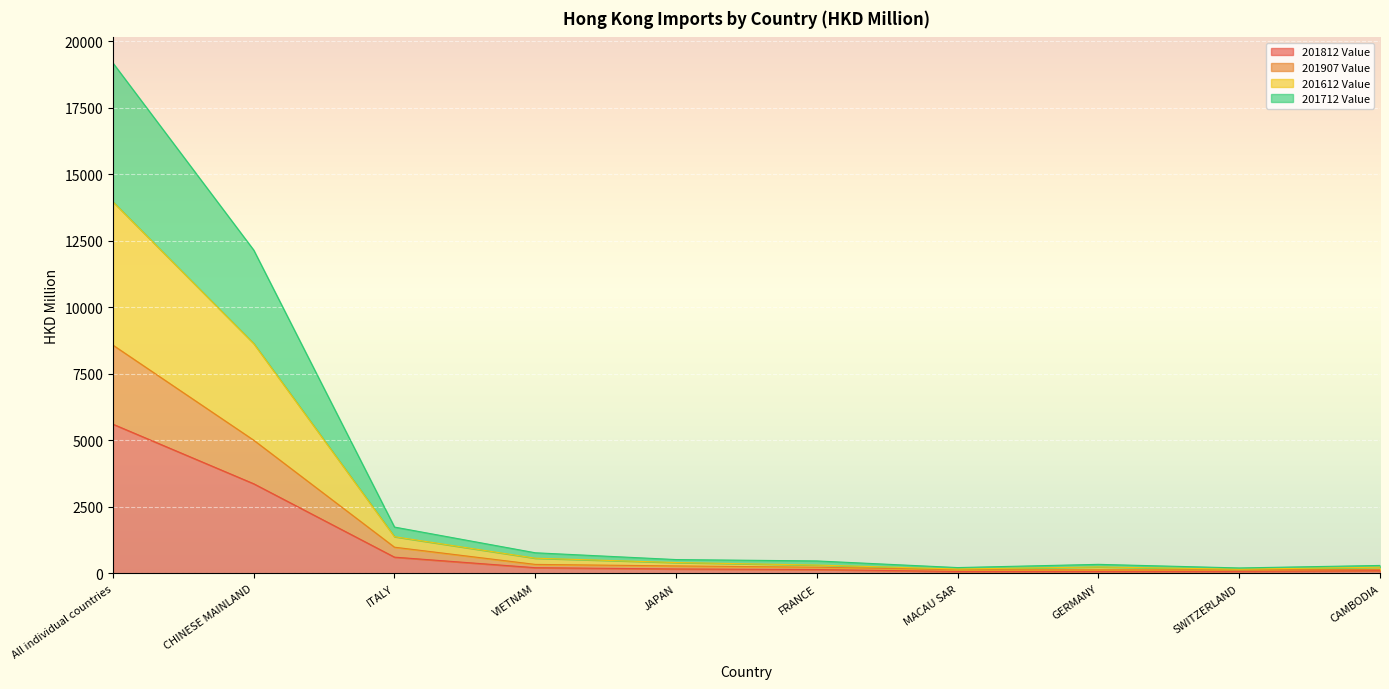

The value of 201812 Value at VIETNAM is 217.8. True or false?

True